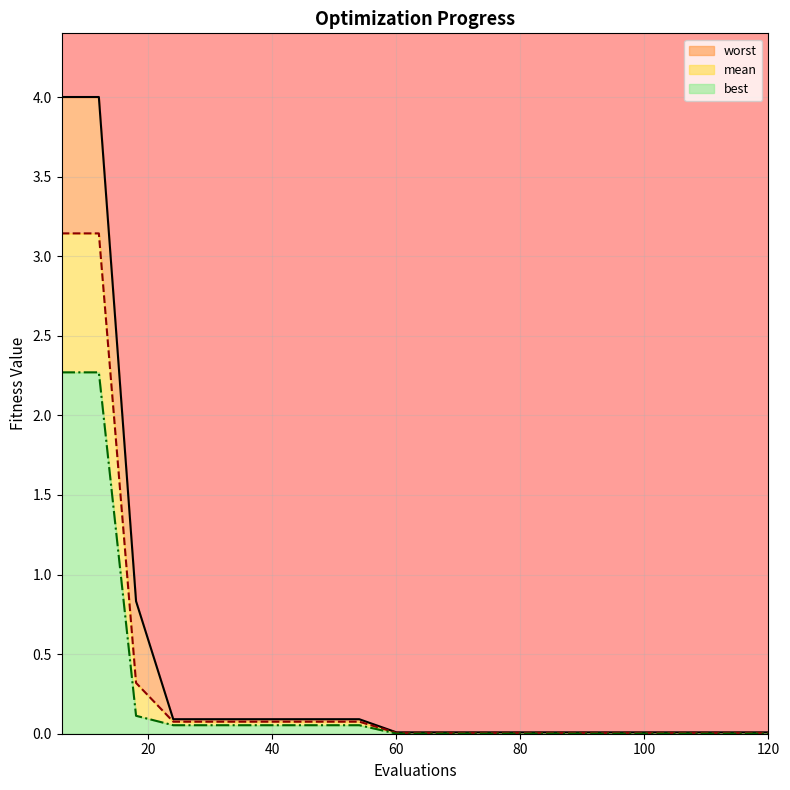

True or false: best has more than 1 points higher than both neighbors.

False